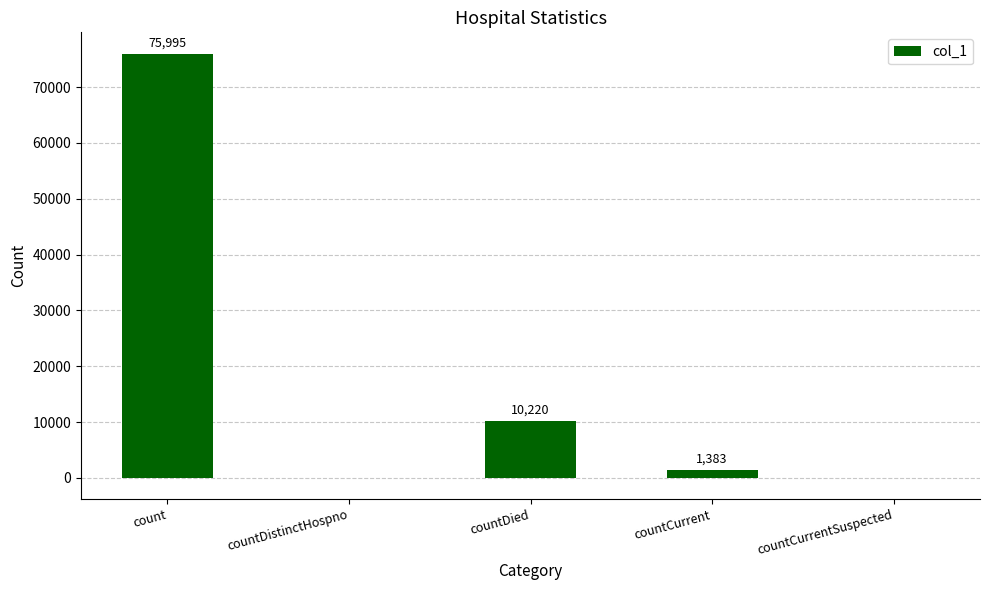

Reading left to right, list all the values displayed in this chart.

75995	0	10220	1383	0